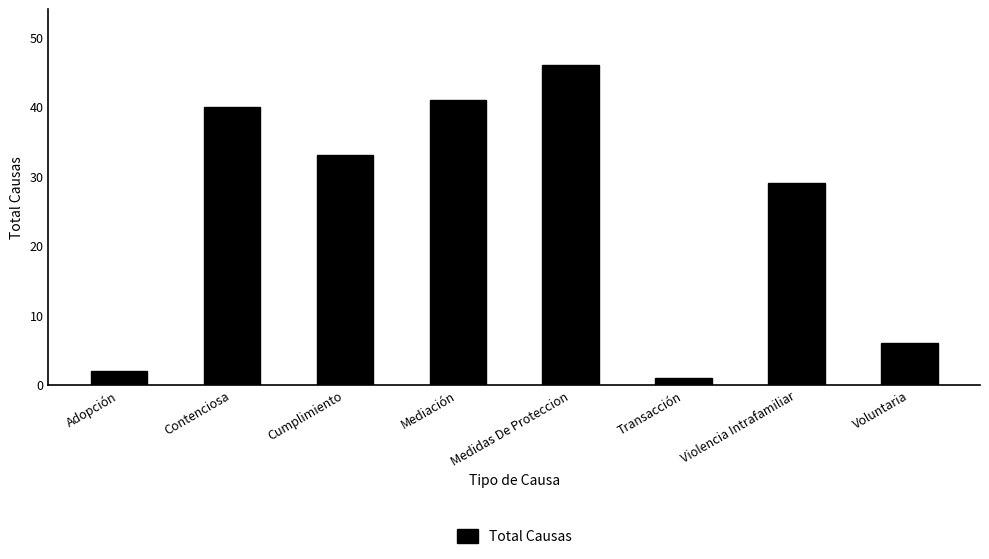

Reading right to left, list all the values displayed in this chart.

Voluntaria=6	Violencia Intrafamiliar=29	Transacción=1	Medidas De Proteccion=46	Mediación=41	Cumplimiento=33	Contenciosa=40	Adopción=2